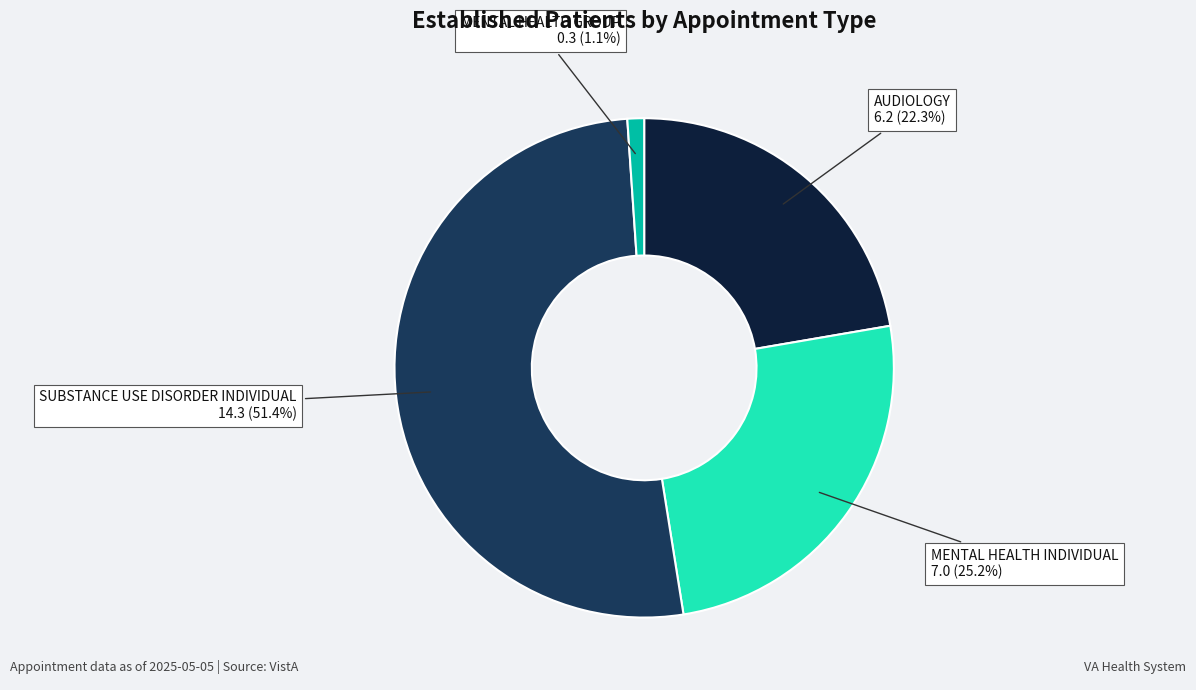

Does any single category account for the majority?

Yes